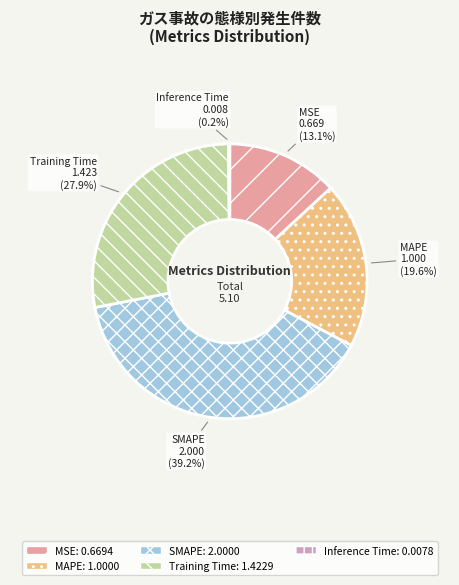

Is there a majority slice in this chart?

No